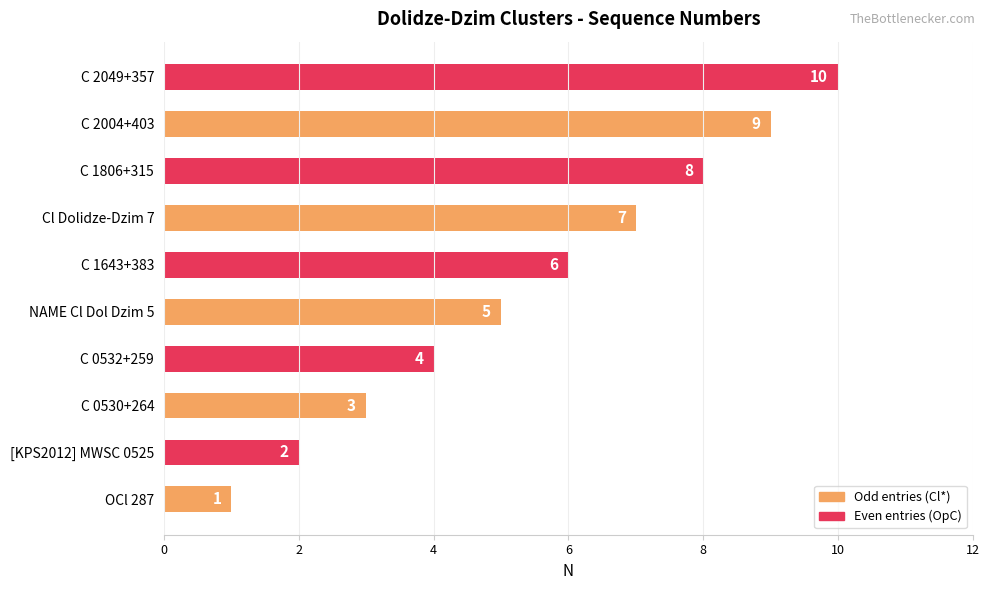

Where is the data nearest to the value 5?

NAME Cl Dol Dzim 5